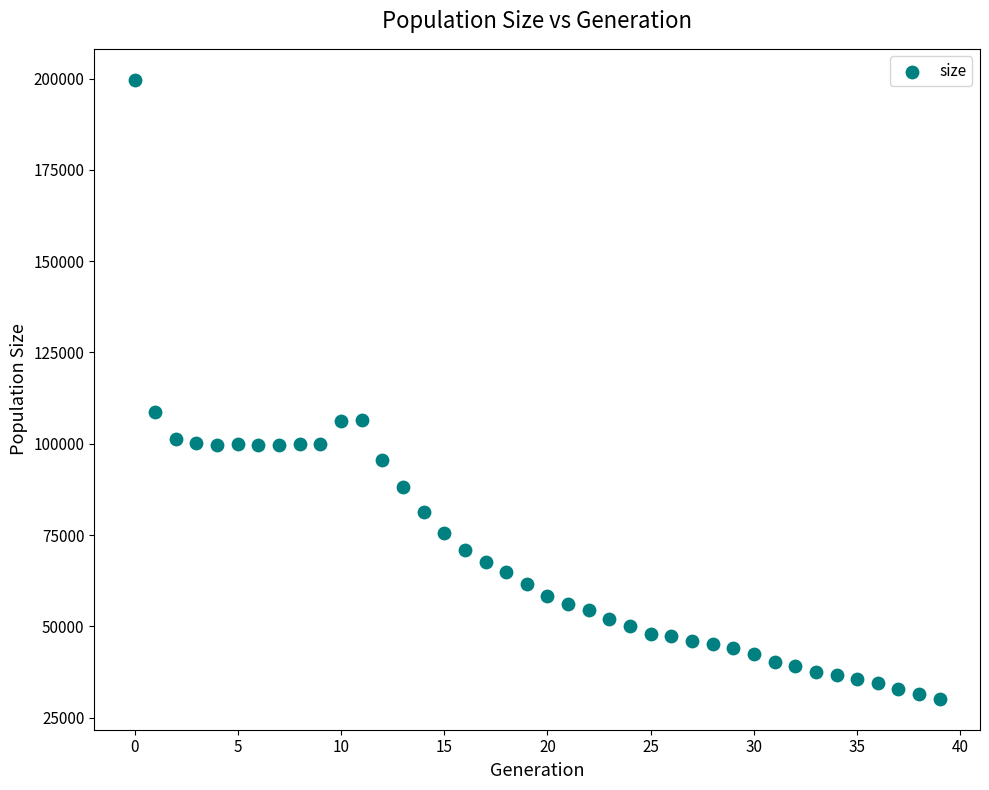

What is the range of Y values (max minus min)?

169479